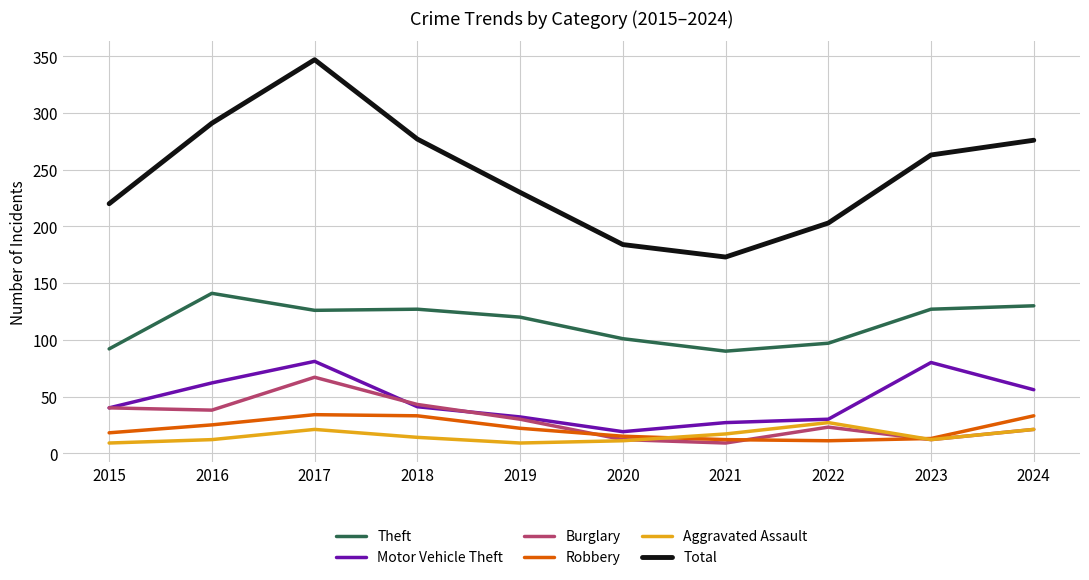

What is the total value across all series at 2017?

676